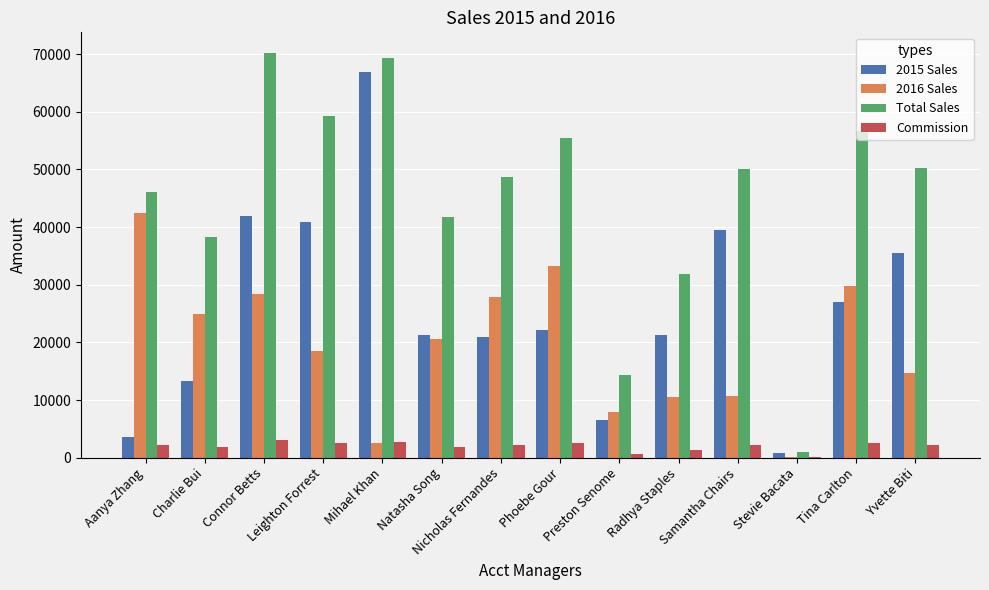

What is the highest value of the Commission series?

3095.2